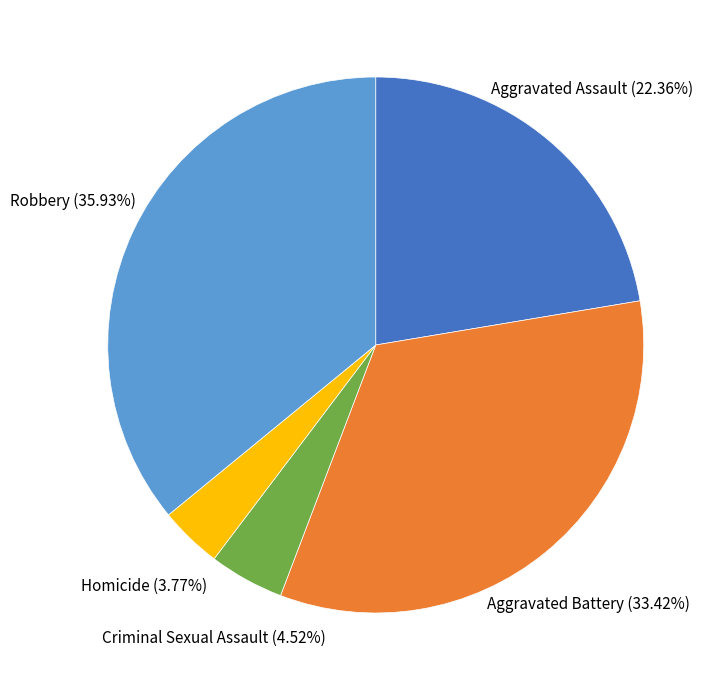

What is the ratio of the value at Homicide to the value at Aggravated Battery?

0.1